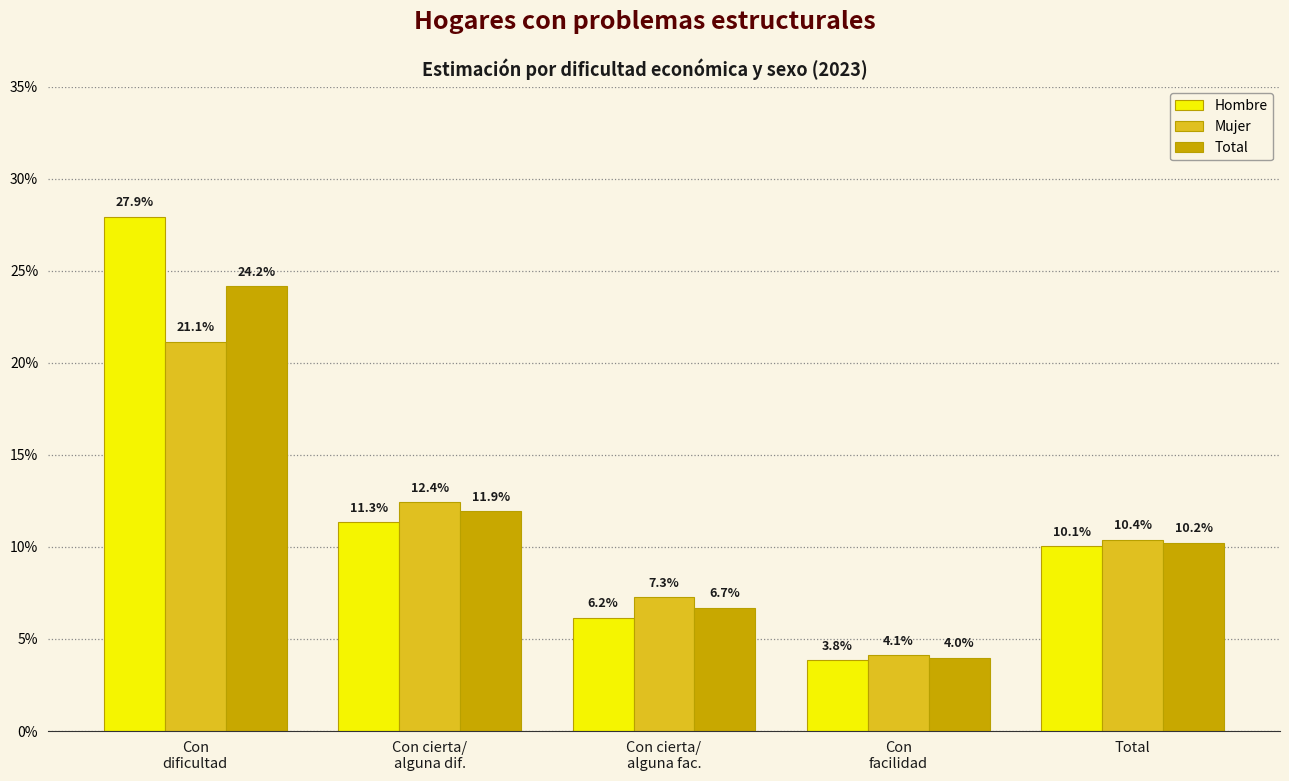

Does the chart contain stacked bars?

No